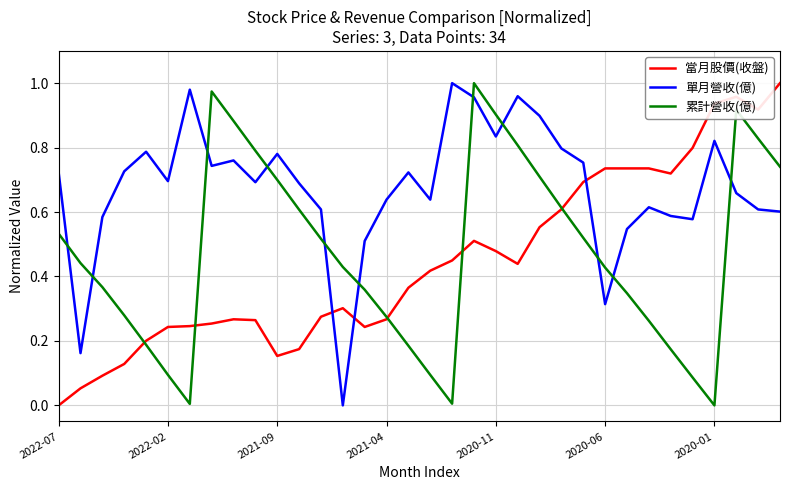

Which series has the largest total across all categories?

單月營收(億)